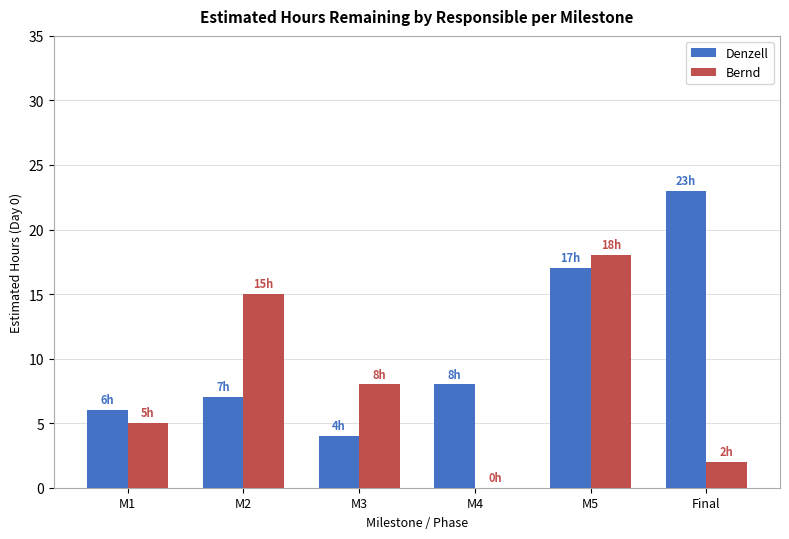

What is the spread (max minus min) of values at Final?

21